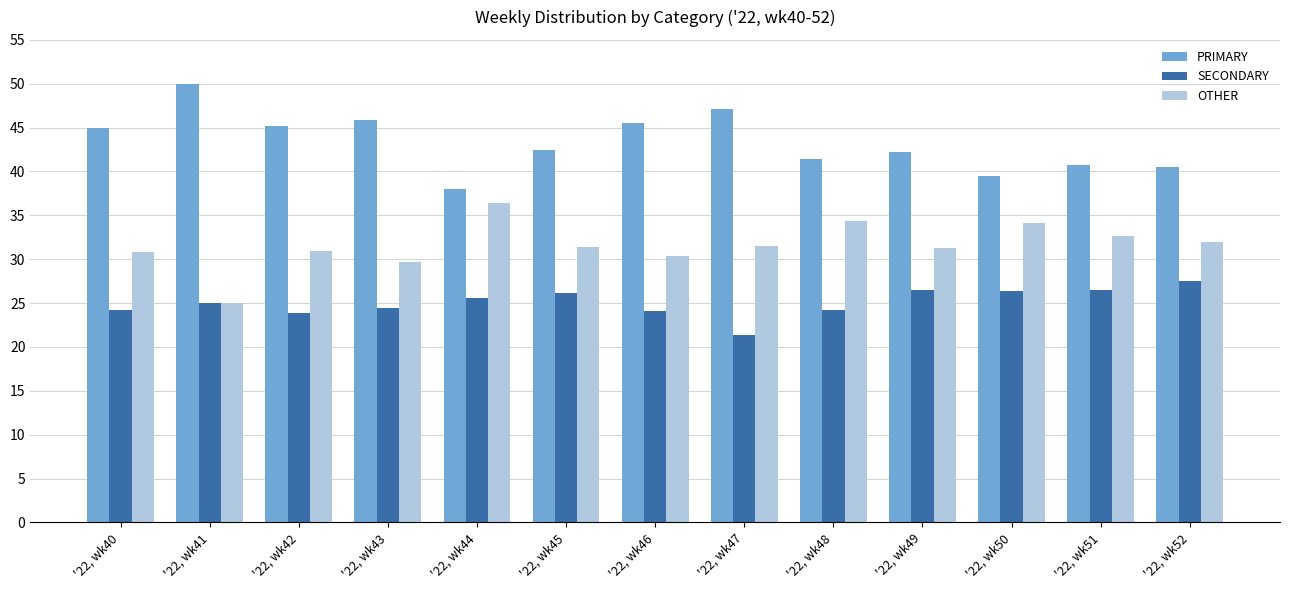

What is the average value of the OTHER series?

31.6